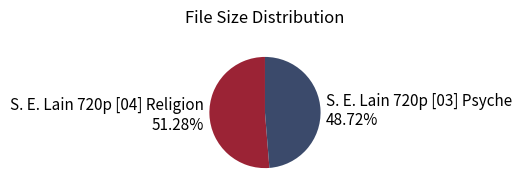

True or false: S. E. Lain 720p [03] Psyche accounts for 49% of the total.

True